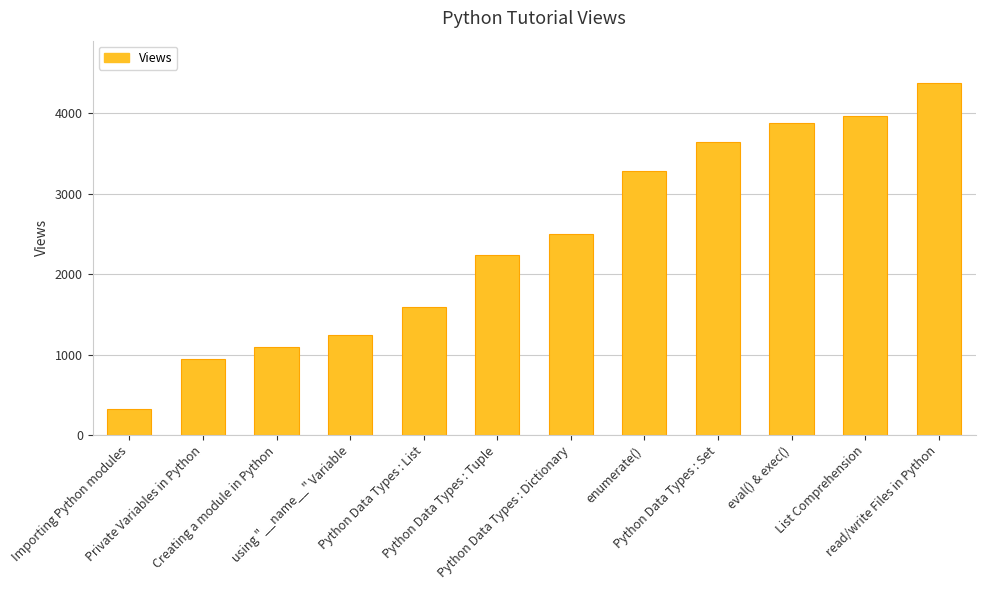

What is the difference between the second highest and minimum values?

3640